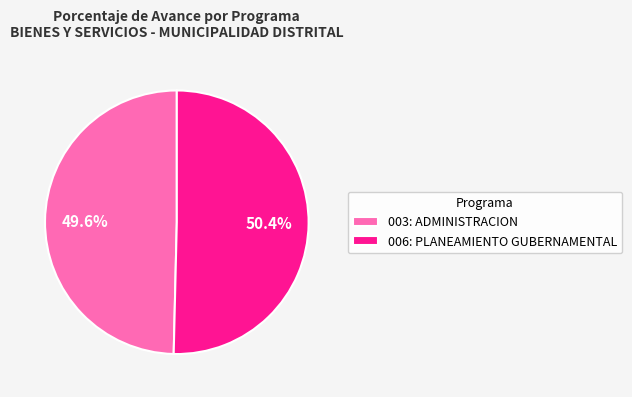

The 003: ADMINISTRACION slice represents 56% of the pie. True or false?

False